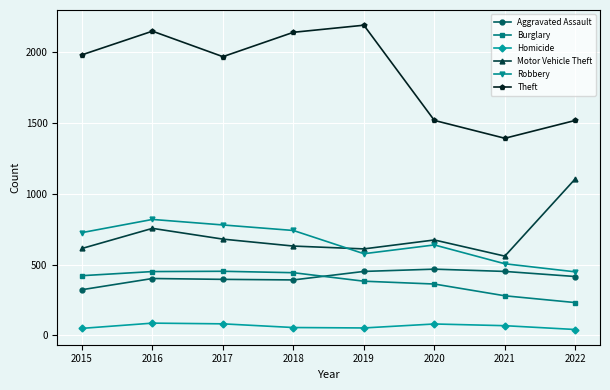

At which label is Motor Vehicle Theft closest to 833?

2016